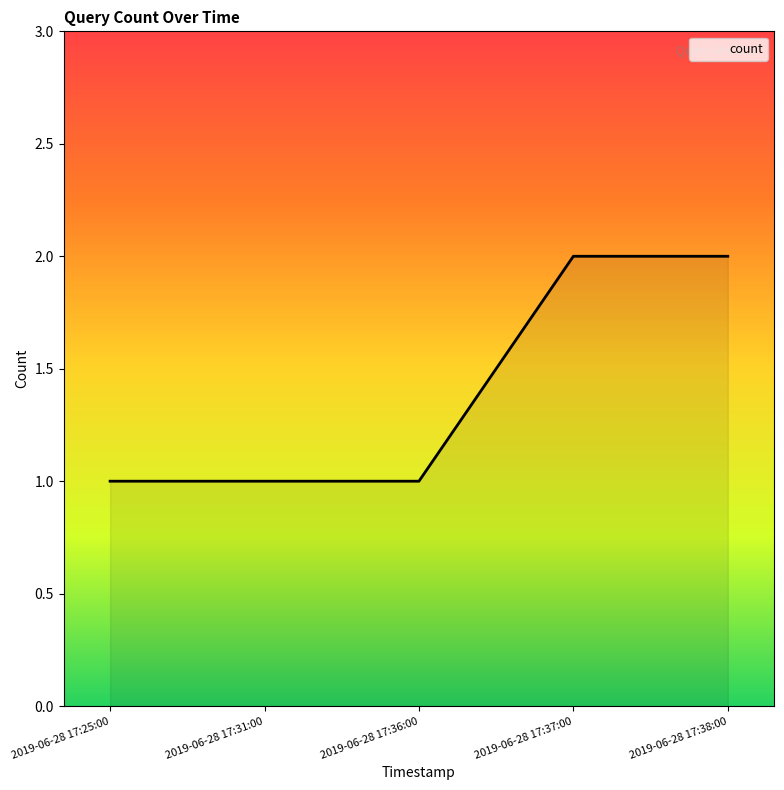

Is it true that the value at 2019-06-28 17:25:00 is 0?

False